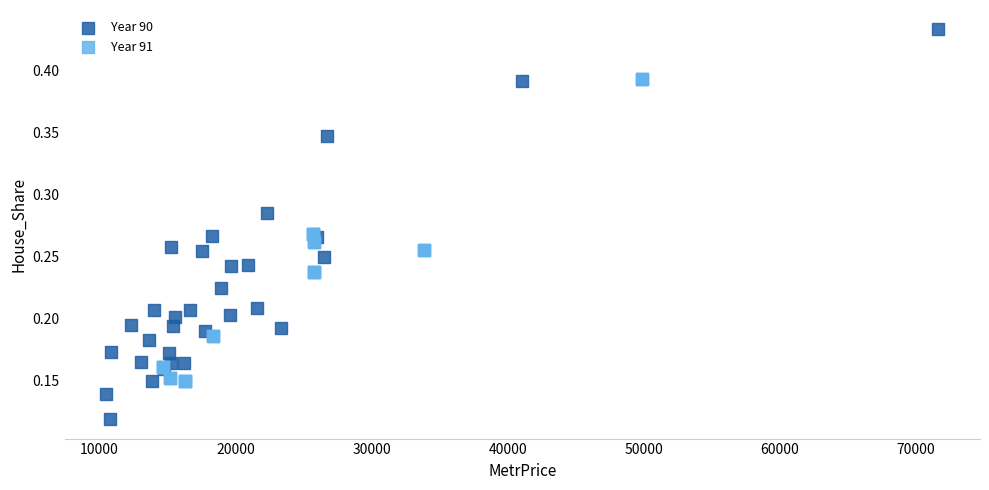

What are all the series names shown in the legend?

Year 90, Year 91